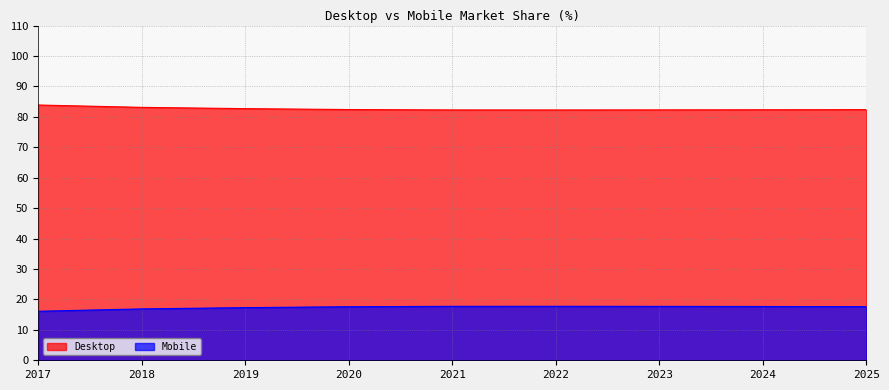

What is the difference between the second highest and minimum values in the Desktop series?

0.9